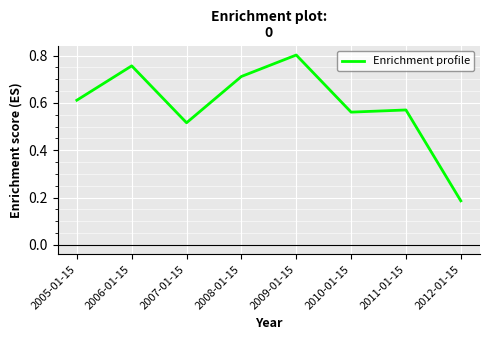

How many categories are shown in the chart?

8